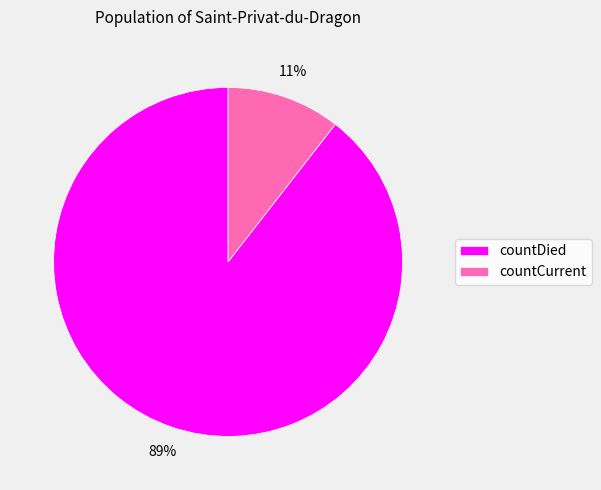

True or false: countDied accounts for 99% of the total.

False